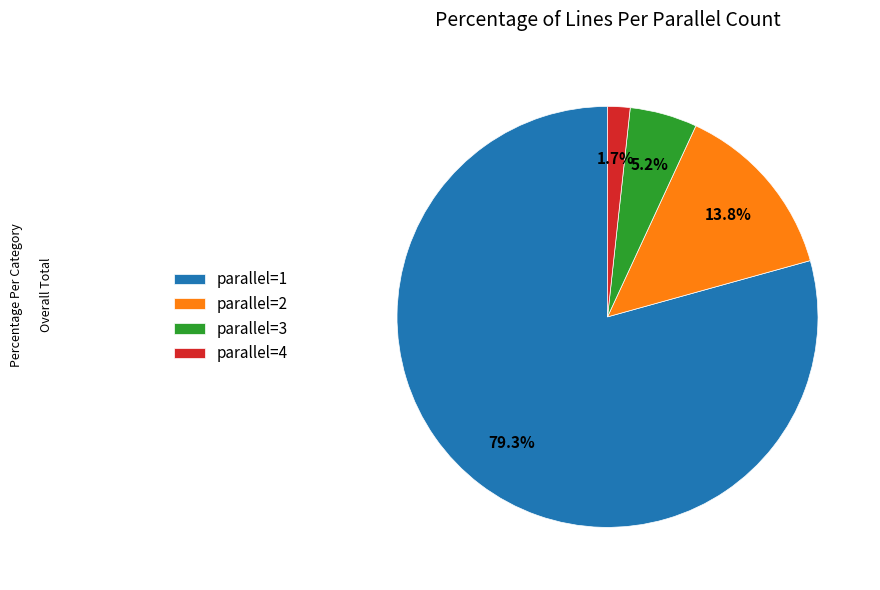

What is the majority slice?

parallel=1